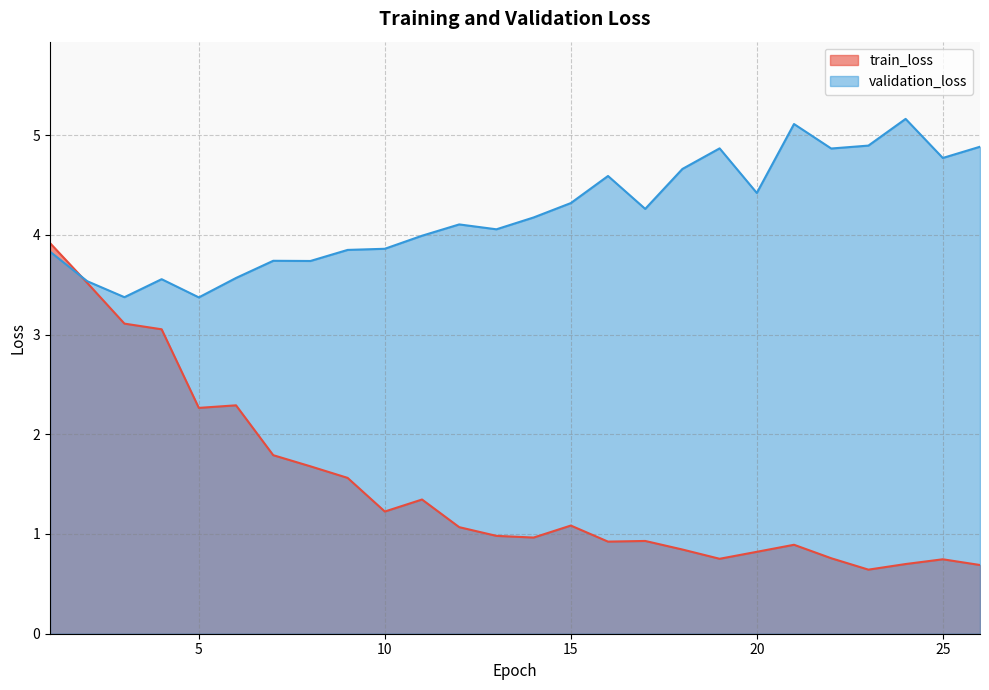

Reading right to left, list all the values displayed in this chart.

train_loss: 26=0.7	25=0.7	24=0.7	23=0.6	22=0.8	21=0.9	20=0.8	19=0.8	18=0.8	17=0.9	16=0.9	15=1.1	14=1.0	13=1.0	12=1.1	11=1.3	10=1.2	9=1.6	8=1.7	7=1.8	6=2.3	5=2.3	4=3.1	3=3.1	2=3.5	1=3.9
validation_loss: 26=4.9	25=4.8	24=5.2	23=4.9	22=4.9	21=5.1	20=4.4	19=4.9	18=4.7	17=4.3	16=4.6	15=4.3	14=4.2	13=4.1	12=4.1	11=4.0	10=3.9	9=3.8	8=3.7	7=3.7	6=3.6	5=3.4	4=3.6	3=3.4	2=3.5	1=3.8